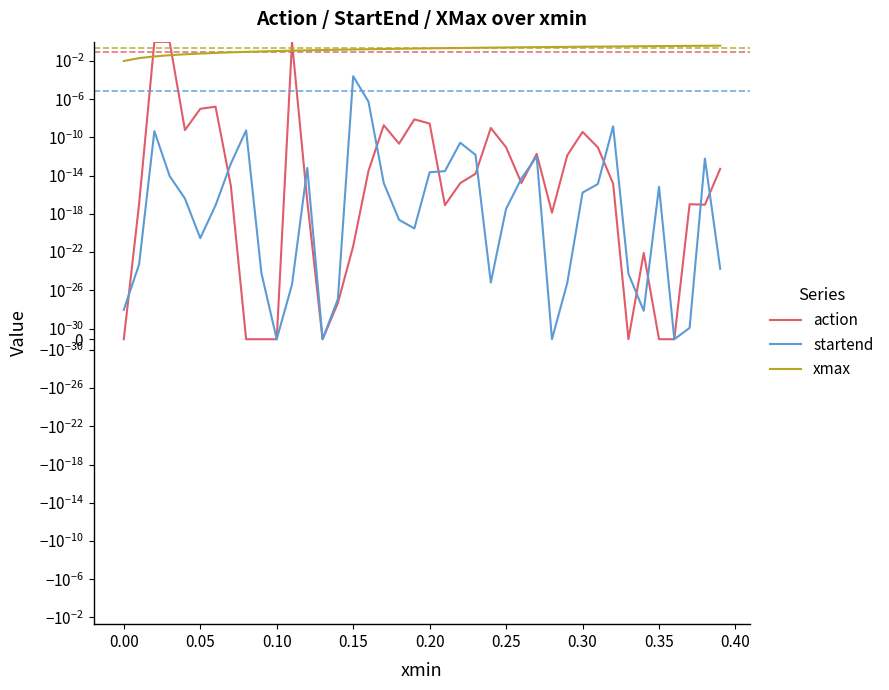

Reading left to right, transcribe all the data shown in this chart.

action: 0.0	0.0	1.0	1.0	0.0	0.0	0.0	0.0	0.0	0.0	0.0	1.0	0.0	0.0	0.0	0.0	0.0	0.0	0.0	0.0	0.0	0.0	0.0	0.0	0.0	0.0	0.0	0.0	0.0	0.0	0.0	0.0	0.0	0.0	0.0	0.0	0.0	0.0	0.0	0.0
startend: 0.0	0.0	0.0	0.0	0.0	0.0	0.0	0.0	0.0	0.0	0.0	0.0	0.0	0.0	0.0	0.0	0.0	0.0	0.0	0.0	0.0	0.0	0.0	0.0	0.0	0.0	0.0	0.0	0.0	0.0	0.0	0.0	0.0	0.0	0.0	0.0	0.0	0.0	0.0	0.0
xmax: 0.0	0.0	0.0	0.0	0.1	0.1	0.1	0.1	0.1	0.1	0.1	0.1	0.1	0.1	0.1	0.2	0.2	0.2	0.2	0.2	0.2	0.2	0.2	0.2	0.2	0.3	0.3	0.3	0.3	0.3	0.3	0.3	0.3	0.3	0.3	0.4	0.4	0.4	0.4	0.4